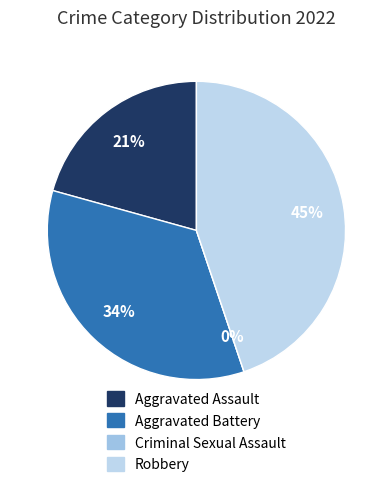

How many segments does this pie chart have?

4